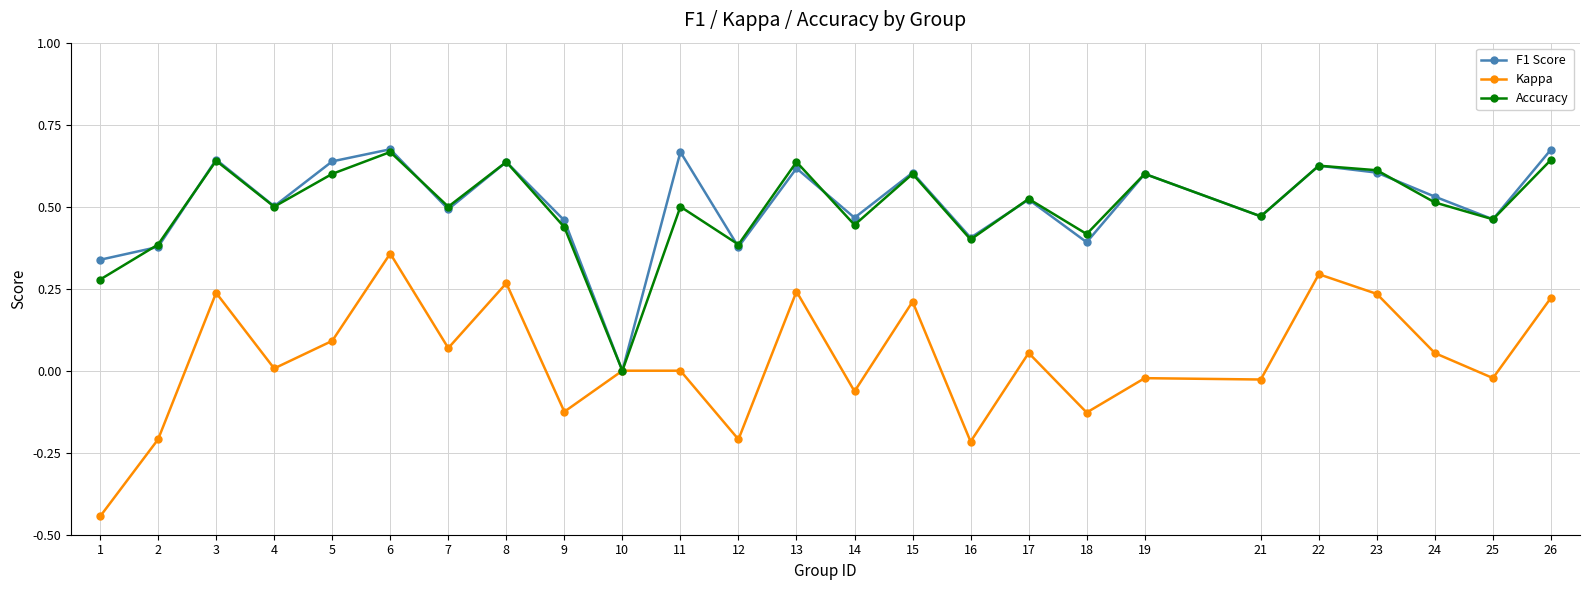

True or false: Accuracy has more than 0 points higher than both neighbors.

True